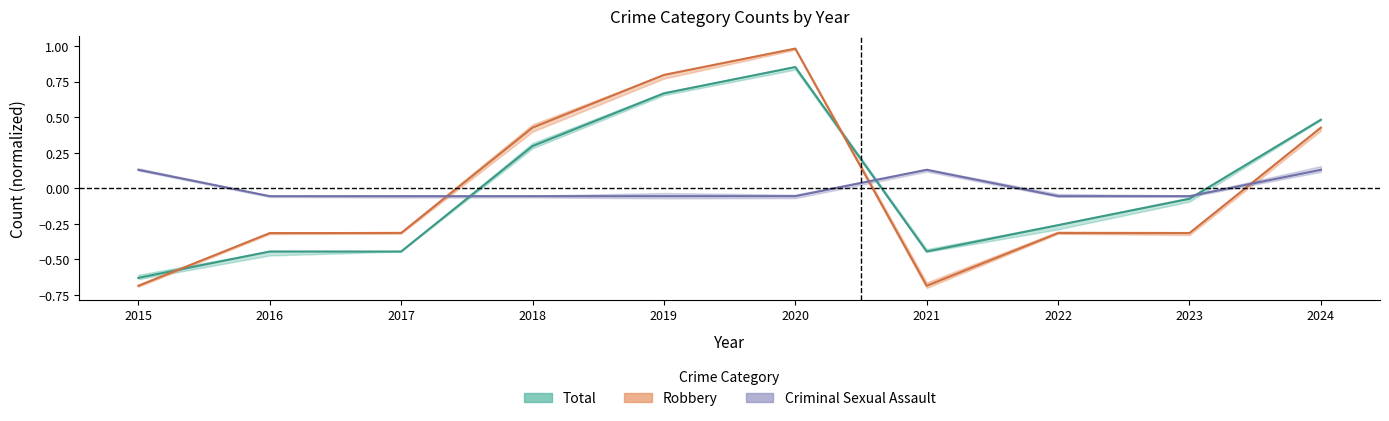

The Criminal Sexual Assault series shows -0.1 at 2020. True or false?

True